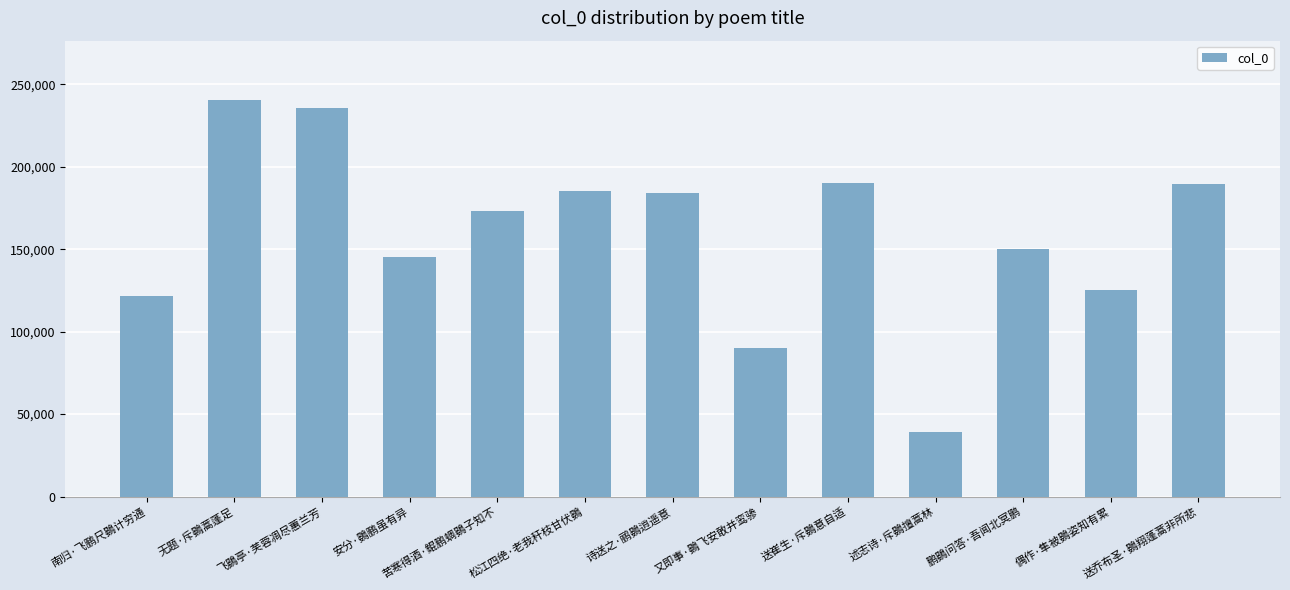

Is it true that the value at 送乔布圣·鷃翔蓬蒿非所悲 is 189827?

True